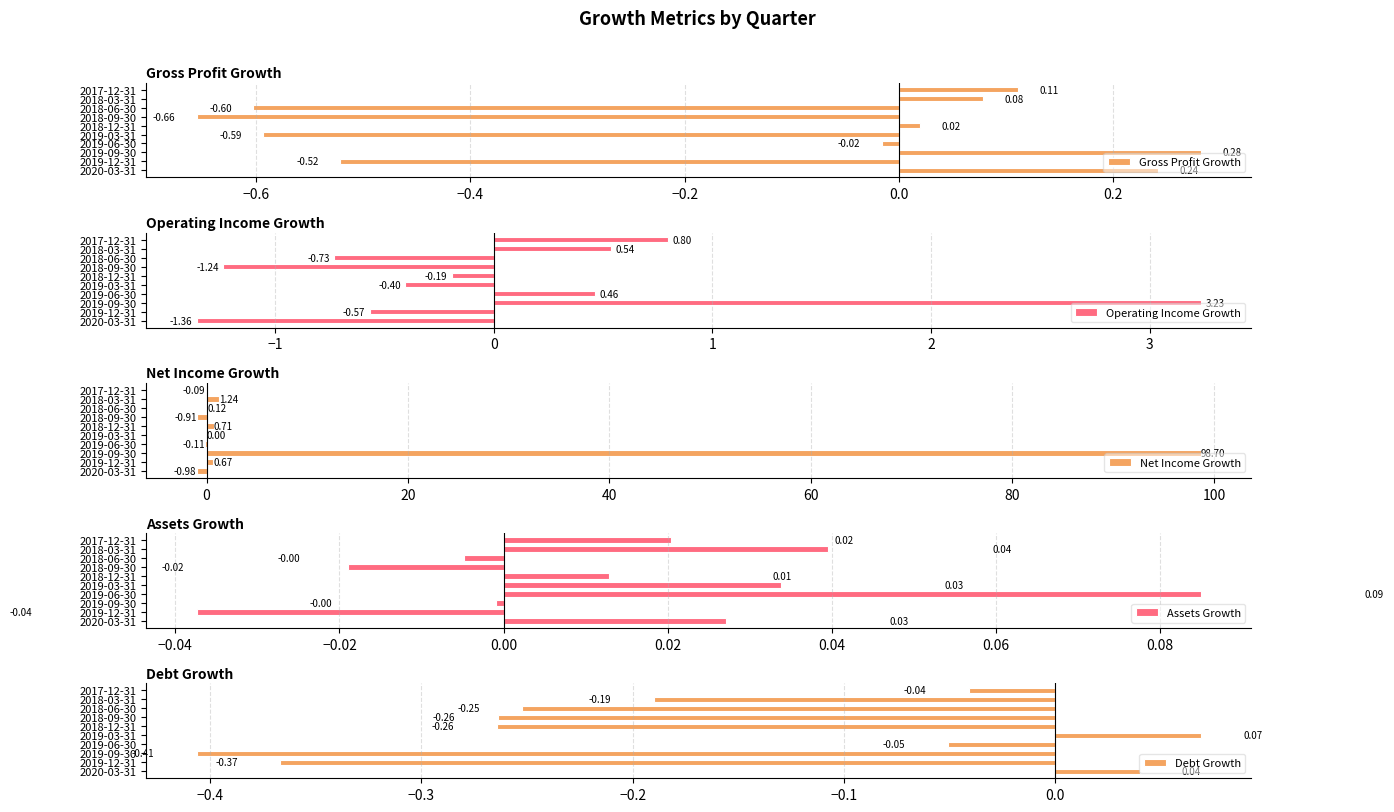

Which series has the widest spread of values?

Net Income Growth